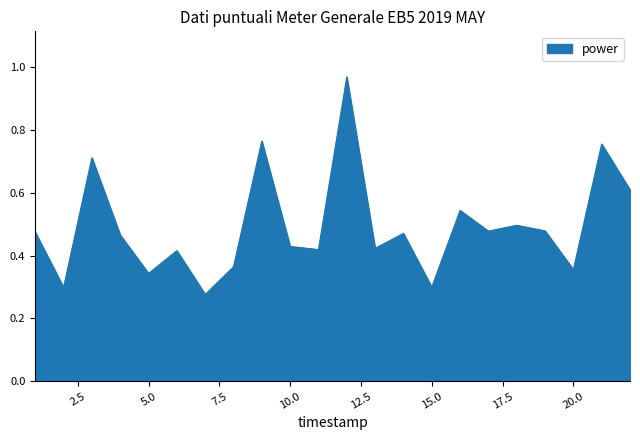

What is the difference between the maximum and minimum values?

0.7